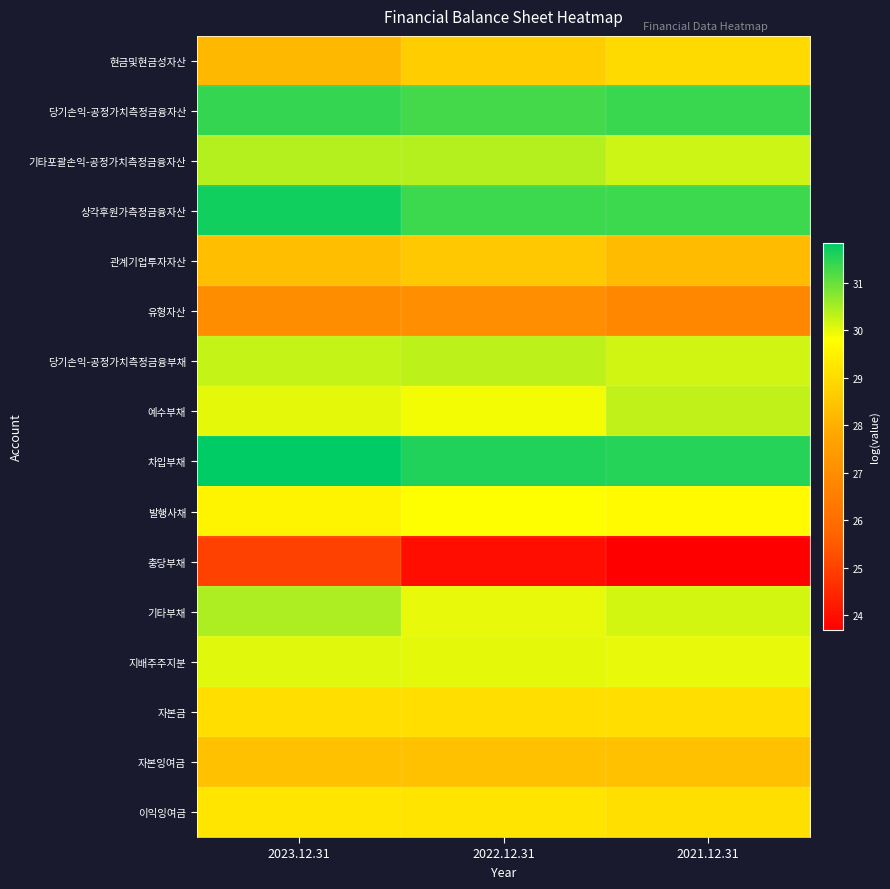

List the series in order of their peak value, highest first.

차입부채, 상각후원가측정금융자산, 당기손익-공정가치측정금융자산, 기타부채, 기타포괄손익-공정가치측정금융자산, 당기손익-공정가치측정금융부채, 예수부채, 지배주주지분, 발행사채, 이익잉여금, 자본금, 현금및현금성자산, 관계기업투자자산, 자본잉여금, 유형자산, 충당부채